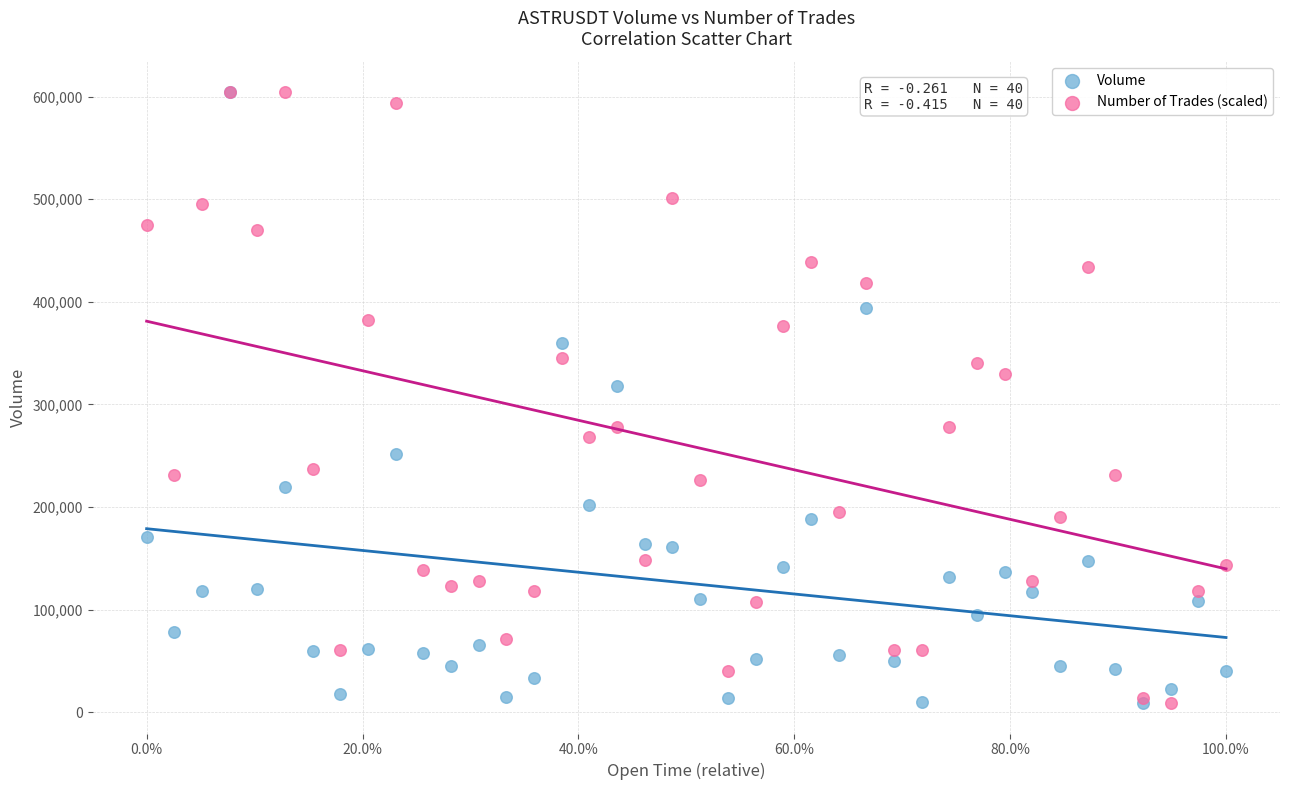

In the Volume series, what Y value is closest to 306741?

317834.0